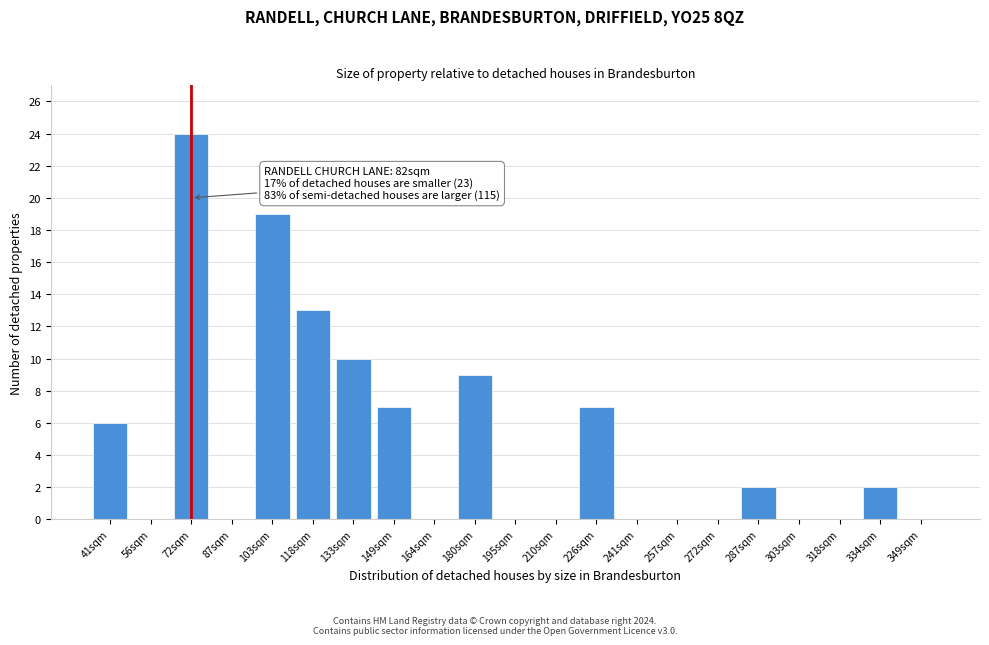

Reading left to right, what are all the values shown in this chart?

41sqm=6	56sqm=0	72sqm=24	87sqm=0	103sqm=19	118sqm=13	133sqm=10	149sqm=7	164sqm=0	180sqm=9	195sqm=0	210sqm=0	226sqm=7	241sqm=0	257sqm=0	272sqm=0	287sqm=2	303sqm=0	318sqm=0	334sqm=2	349sqm=0